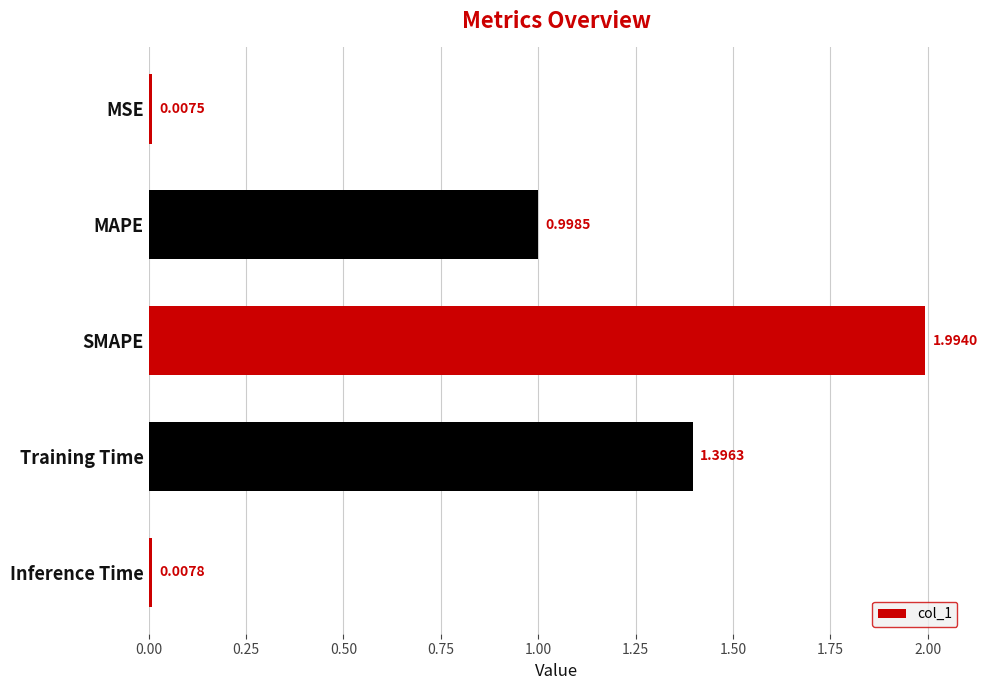

What is the difference between the values at MAPE and Inference Time?

1.0